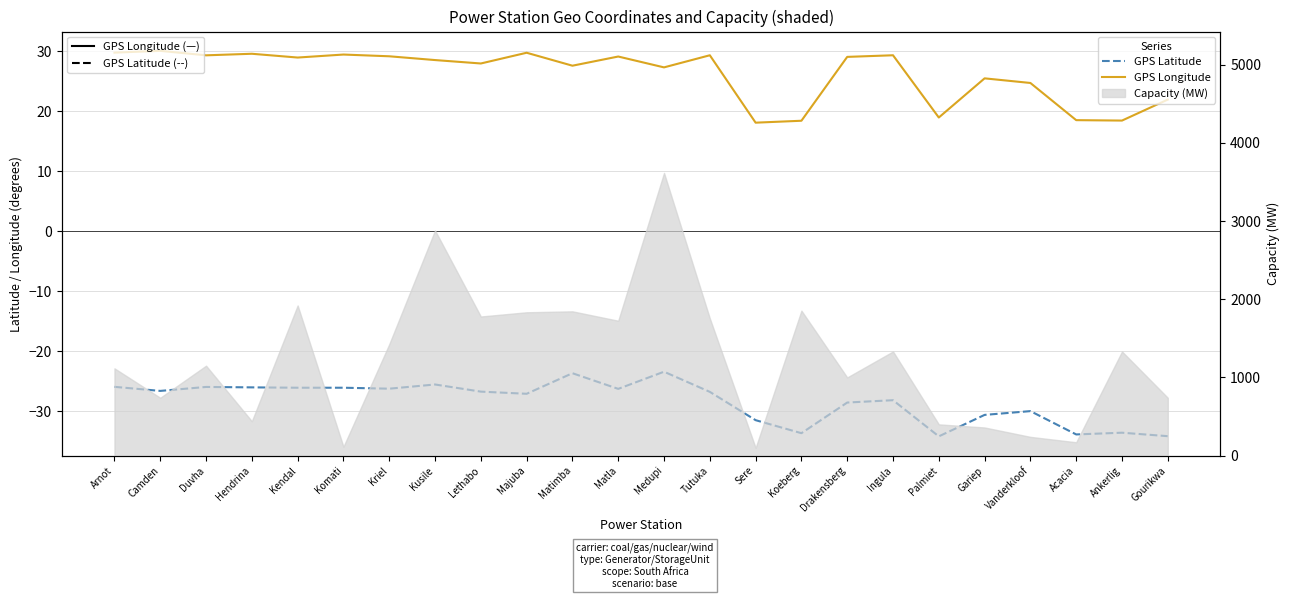

Is this an area chart (filled region under the line)?

No